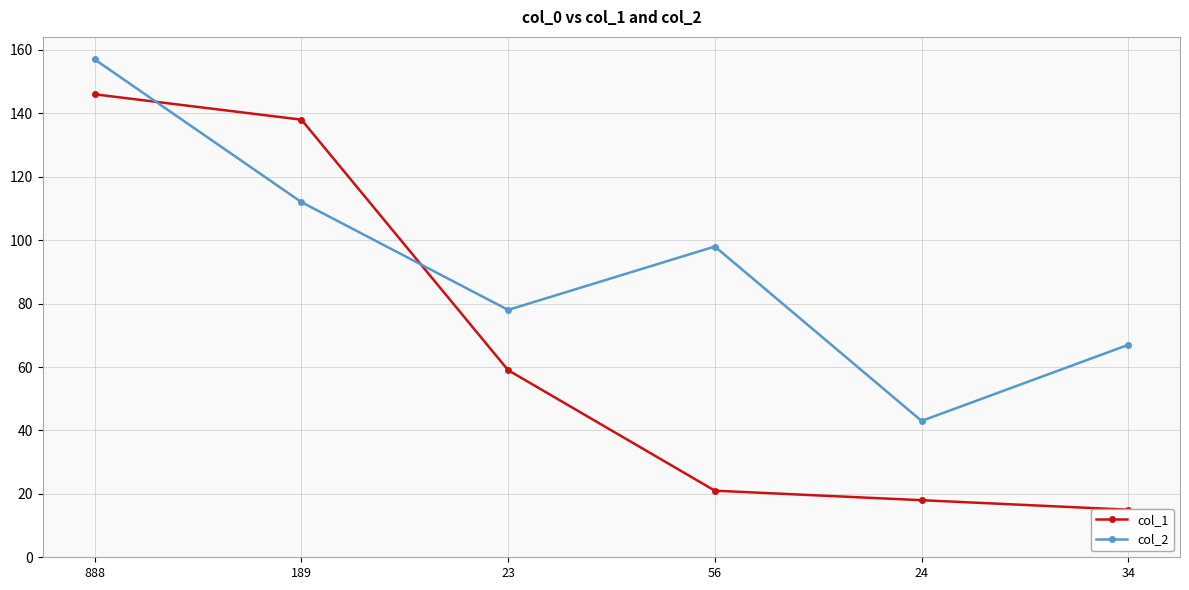

What is the difference between the maximum and minimum values in the col_2 series?

114